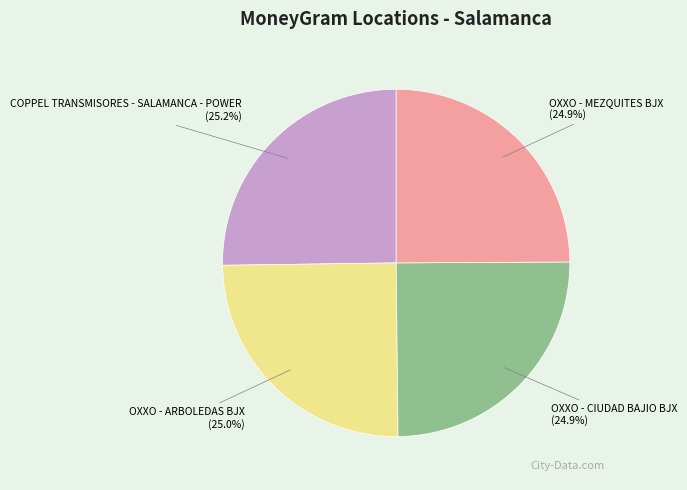

What is the ratio of the value at OXXO - ARBOLEDAS BJX to the value at OXXO - MEZQUITES BJX?

1.0